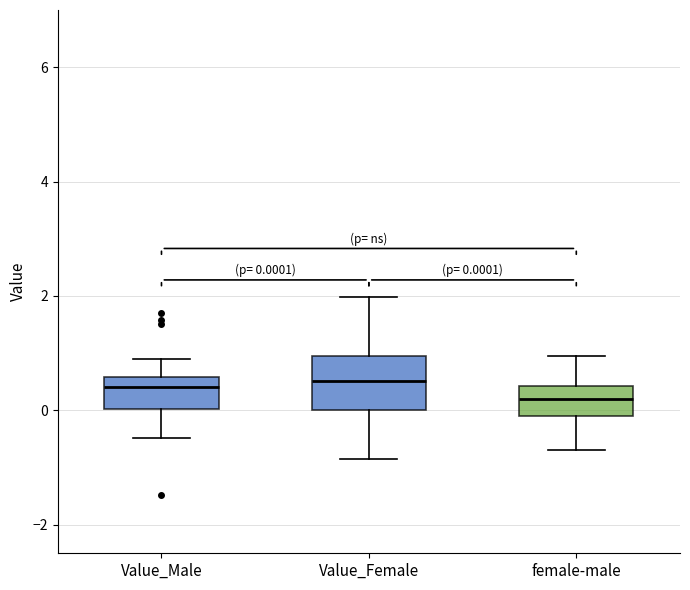

Comparing the boxes themselves (not the whiskers), which one is the tallest?

Value_Female